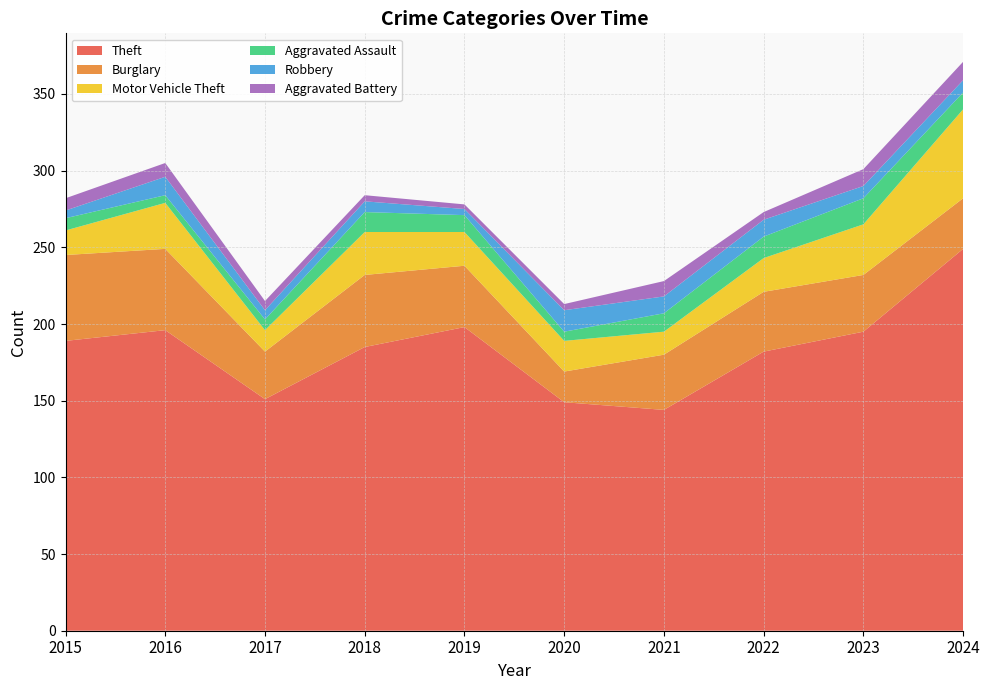

Reading left to right, transcribe all the data shown in this chart.

Theft: 2015=189	2016=196	2017=151	2018=185	2019=198	2020=149	2021=144	2022=182	2023=195	2024=249
Burglary: 2015=56	2016=53	2017=31	2018=47	2019=40	2020=20	2021=36	2022=39	2023=37	2024=33
Motor Vehicle Theft: 2015=16	2016=30	2017=14	2018=28	2019=22	2020=20	2021=15	2022=22	2023=33	2024=58
Aggravated Assault: 2015=8	2016=5	2017=7	2018=13	2019=11	2020=6	2021=12	2022=14	2023=17	2024=11
Robbery: 2015=5	2016=12	2017=6	2018=7	2019=4	2020=14	2021=11	2022=11	2023=8	2024=8
Aggravated Battery: 2015=8	2016=9	2017=6	2018=4	2019=3	2020=4	2021=10	2022=5	2023=11	2024=12